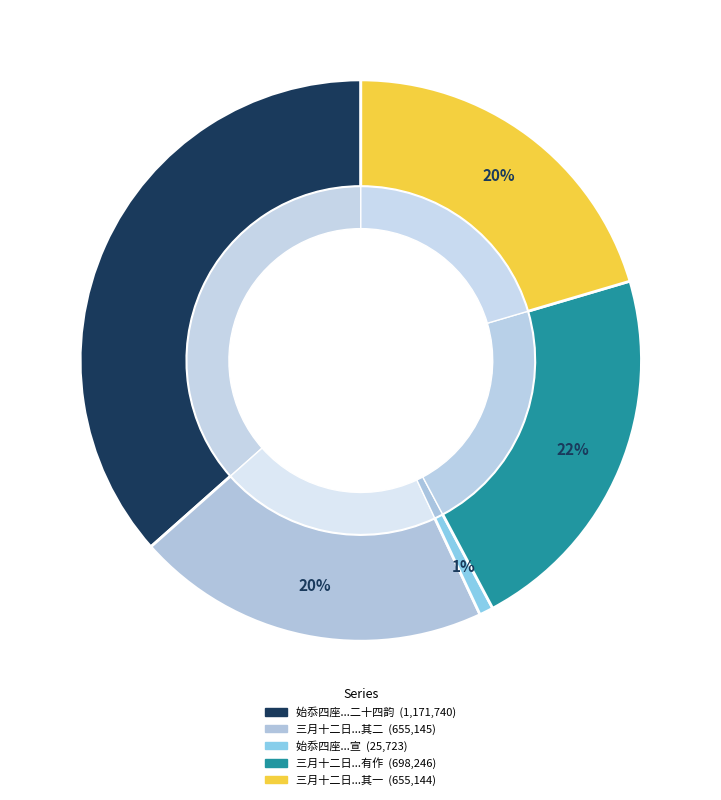

What percentage is the 三月十二日肇开经筵岳以翰林旧僚叨侍讲读荐蒙燕赉感而有作 slice, to the nearest percent?

22%